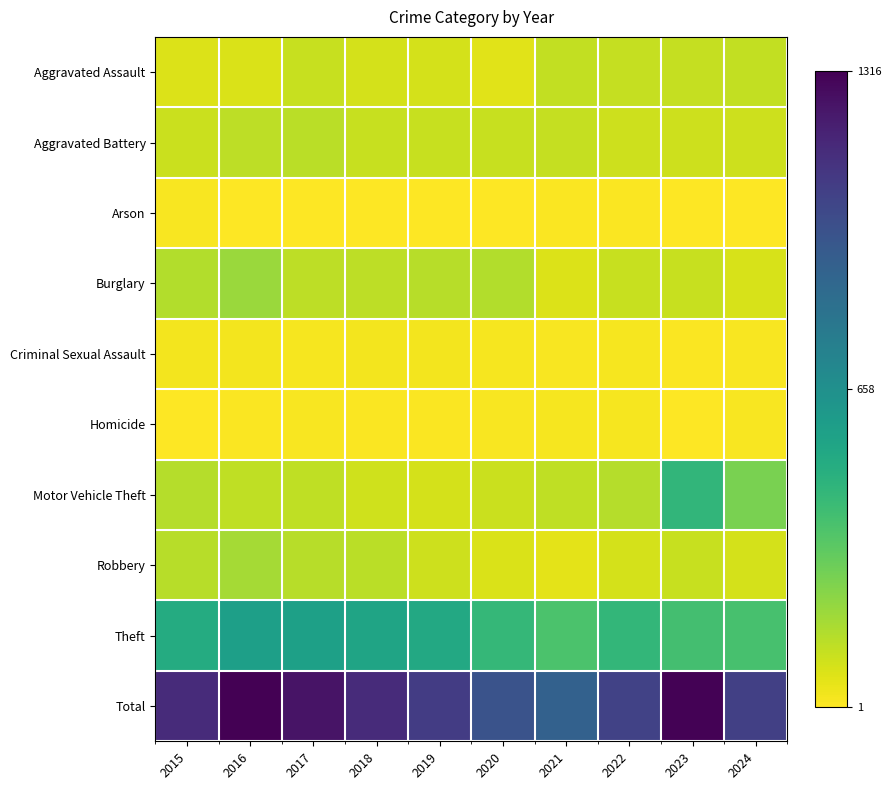

Reading left to right, transcribe all the data shown in this chart.

Aggravated Assault: 2015=72	2016=73	2017=111	2018=87	2019=88	2020=60	2021=120	2022=117	2023=117	2024=120
Aggravated Battery: 2015=104	2016=130	2017=138	2018=113	2019=110	2020=109	2021=117	2022=100	2023=102	2024=99
Arson: 2015=12	2016=4	2017=5	2018=4	2019=1	2020=5	2021=7	2022=7	2023=5	2024=4
Burglary: 2015=153	2016=198	2017=130	2018=132	2019=140	2020=152	2021=70	2022=112	2023=113	2024=83
Criminal Sexual Assault: 2015=22	2016=24	2017=17	2018=24	2019=26	2020=17	2021=15	2022=20	2023=8	2024=12
Homicide: 2015=3	2016=10	2017=14	2018=8	2019=10	2020=15	2021=17	2022=21	2023=5	2024=14
Motor Vehicle Theft: 2015=145	2016=126	2017=125	2018=96	2019=86	2020=106	2021=128	2022=147	2023=451	2024=264
Robbery: 2015=140	2016=179	2017=140	2018=138	2019=99	2020=77	2021=57	2022=87	2023=111	2024=84
Theft: 2015=505	2016=572	2017=569	2018=550	2019=520	2020=441	2021=375	2022=447	2023=394	2024=385
Total: 2015=1156	2016=1316	2017=1249	2018=1152	2019=1080	2020=982	2021=906	2022=1058	2023=1306	2024=1065